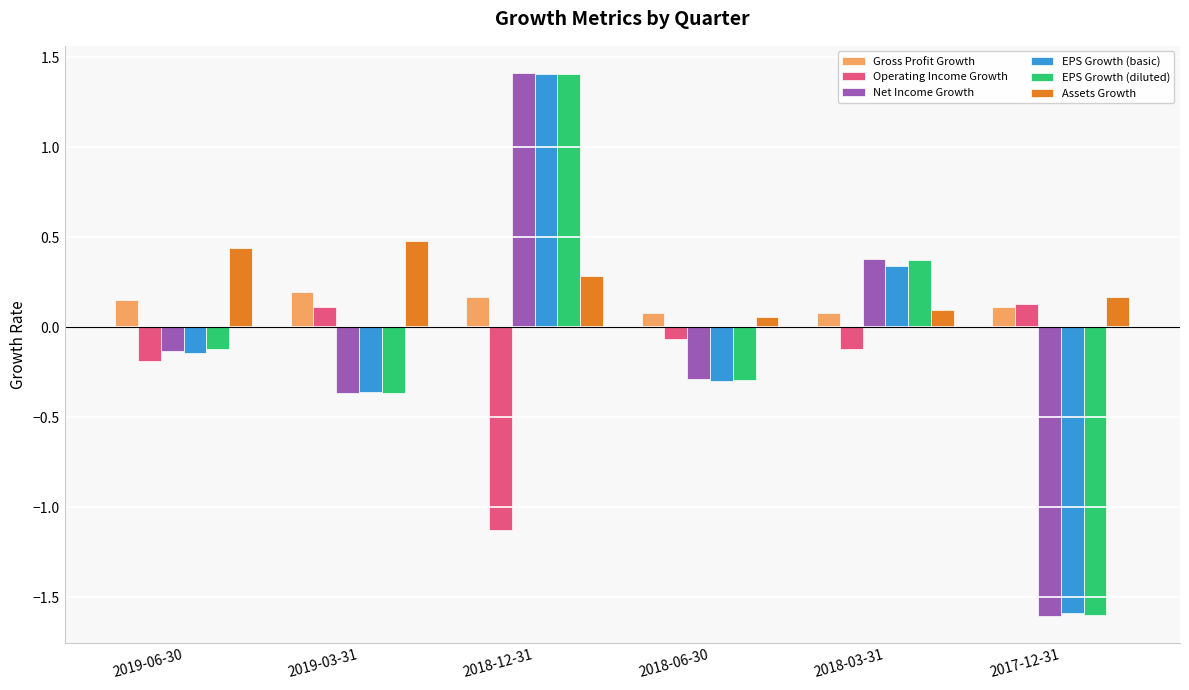

Which series has the largest range (max minus min)?

Net Income Growth